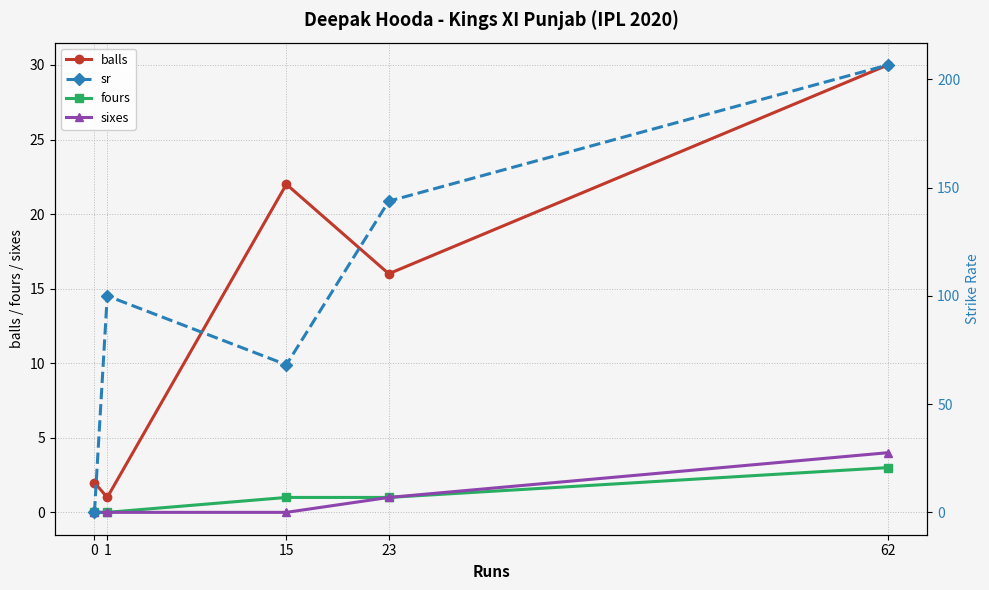

Does the chart display data point markers on the line(s)?

Yes